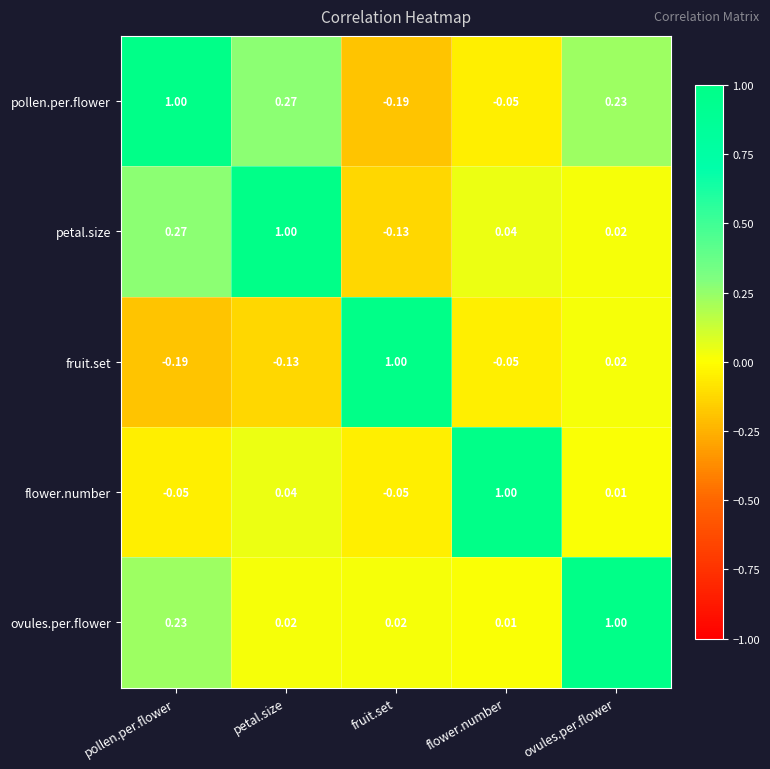

Rank the series at fruit.set from highest to lowest value.

fruit.set, ovules.per.flower, flower.number, petal.size, pollen.per.flower